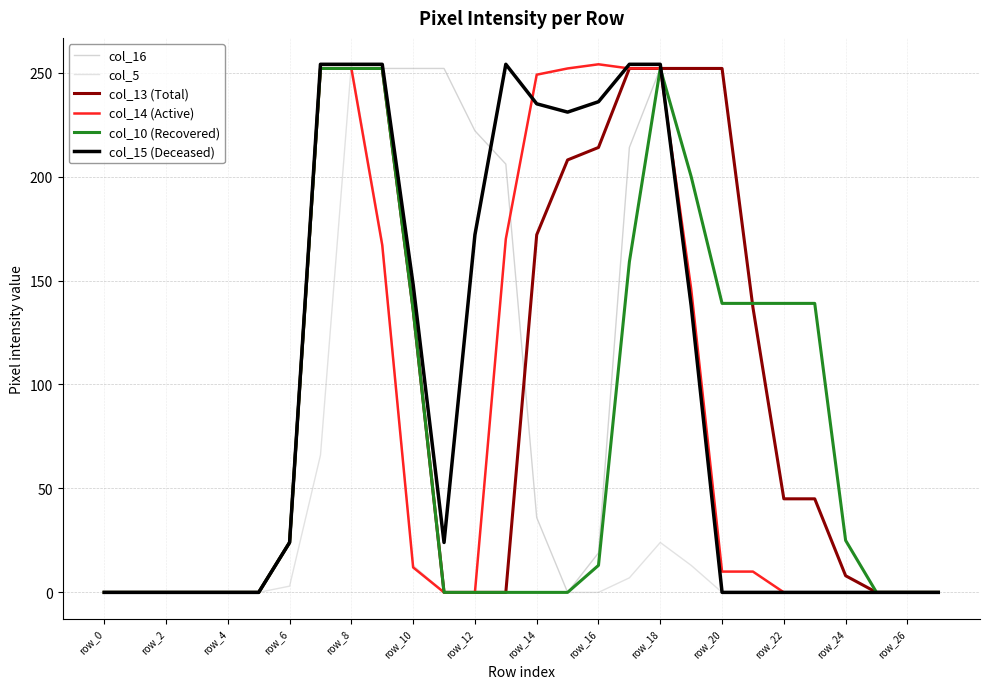

What is the sum of all col_10 (Recovered) values?

2121